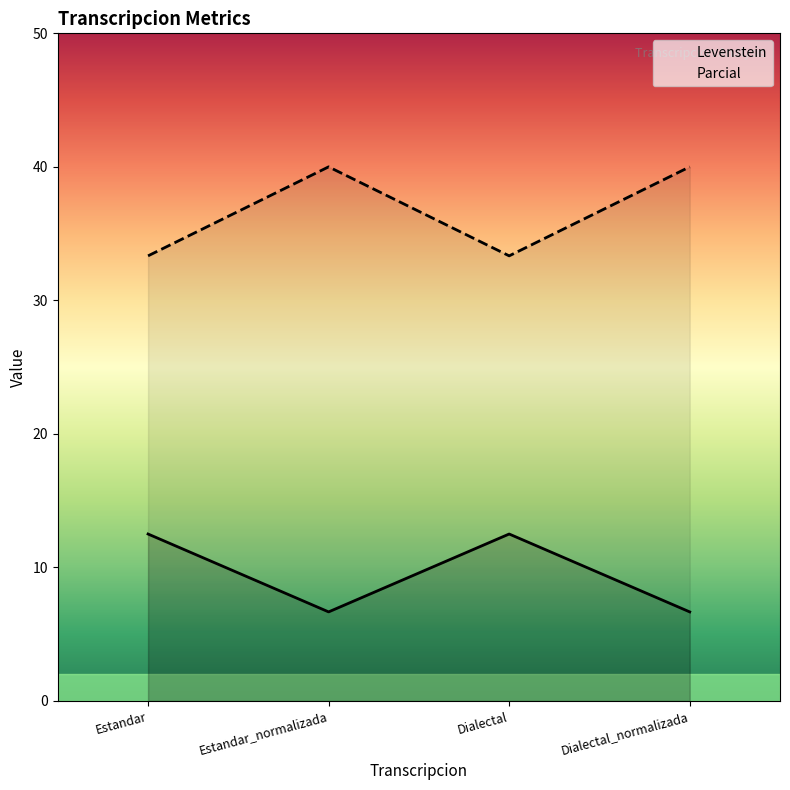

List the series in order of their peak value, lowest first.

Levenstein, Parcial